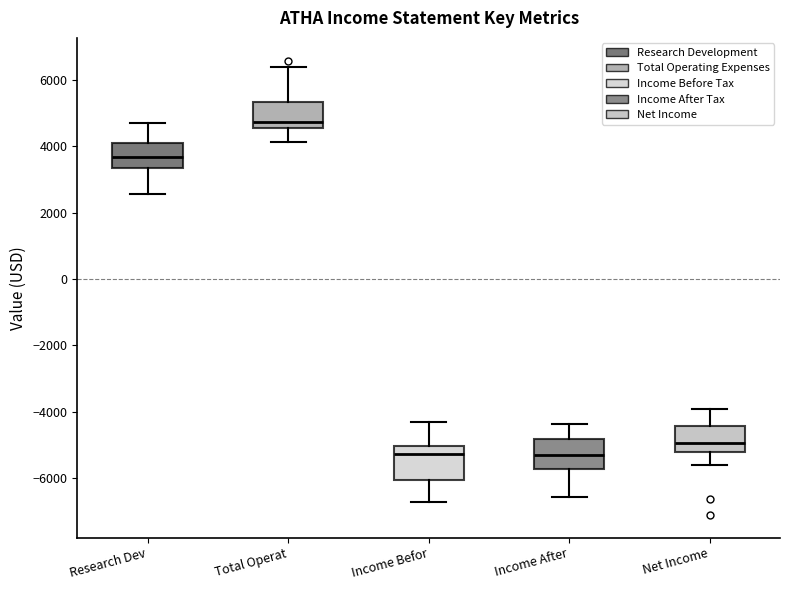

Which box has the highest median line?

Total Operat